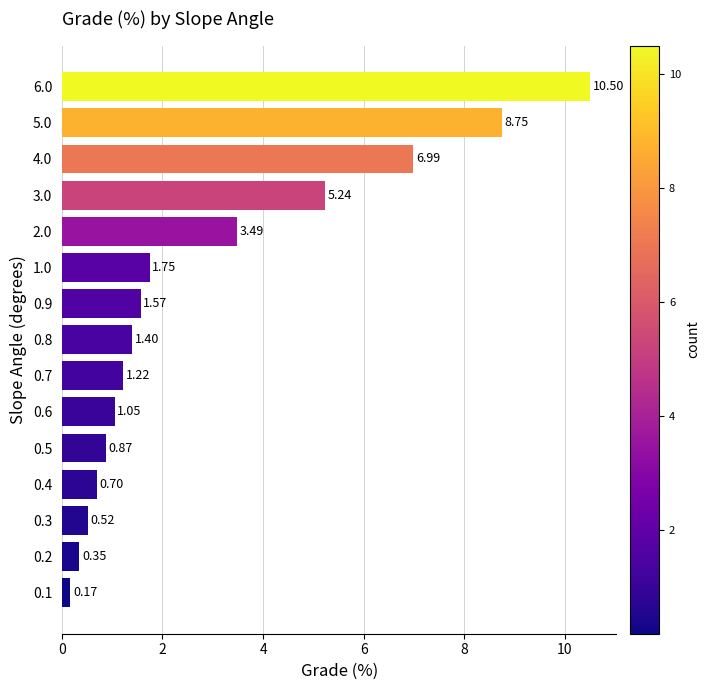

Between 0.2 and 1.0, which is larger?

1.0